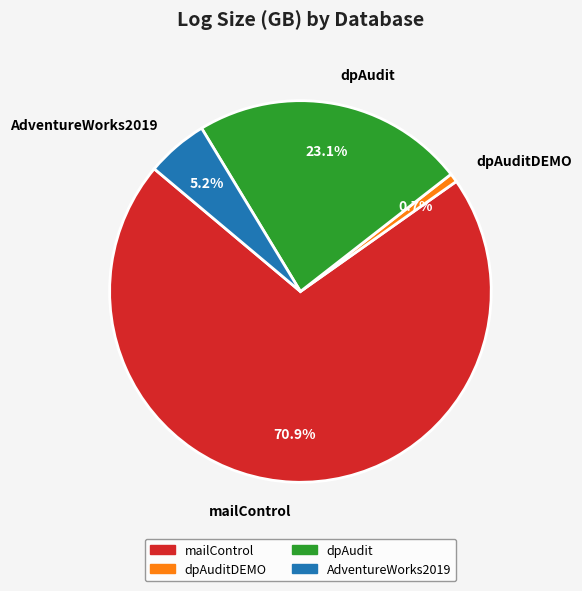

Between AdventureWorks2019 and dpAuditDEMO, which is larger?

AdventureWorks2019